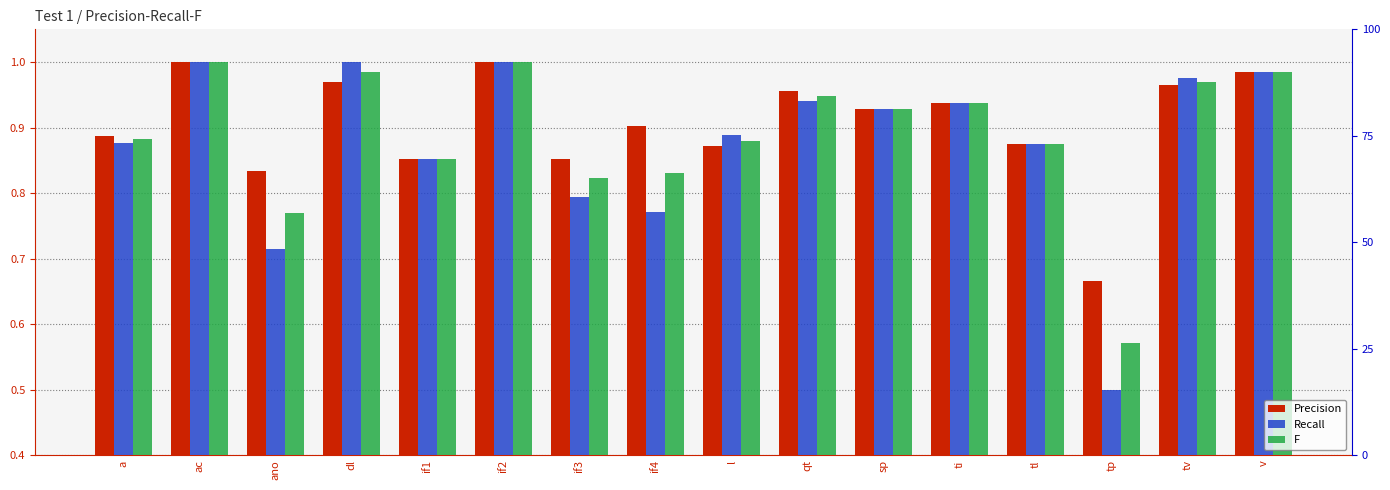

What is the total value across all series at if1?

2.6